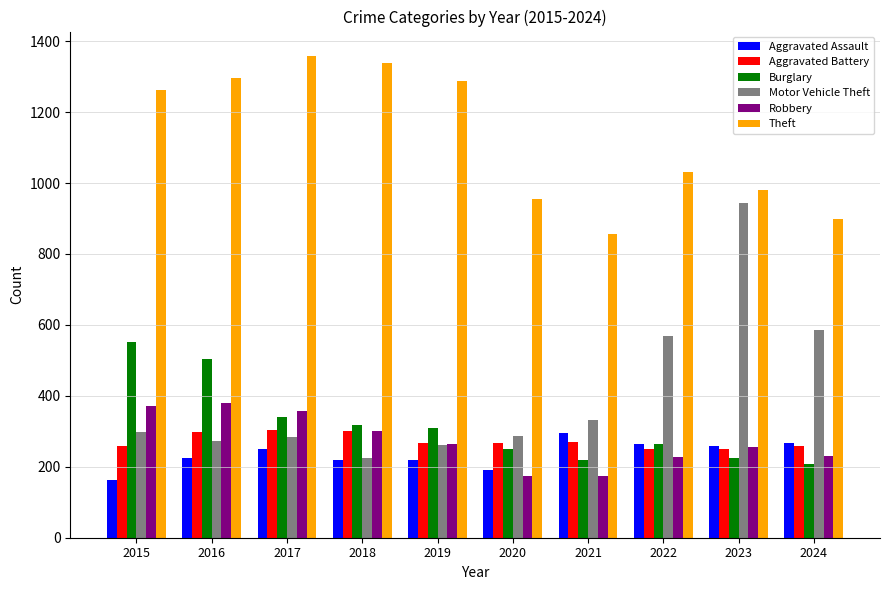

Is it true that Aggravated Assault equals 259 at 2023?

True